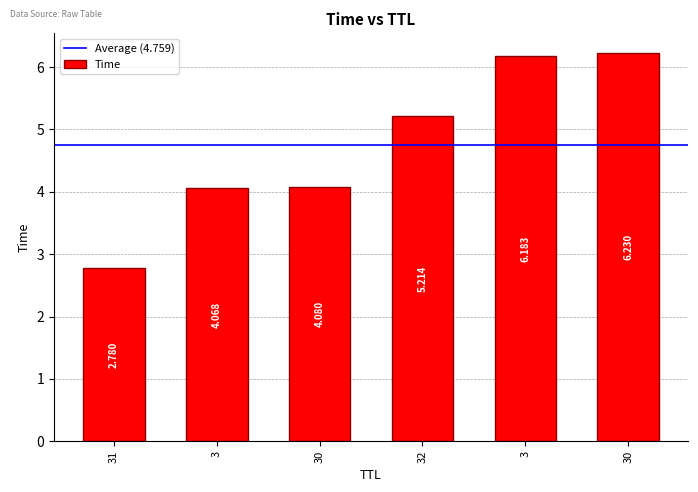

Does the chart contain any negative values?

No